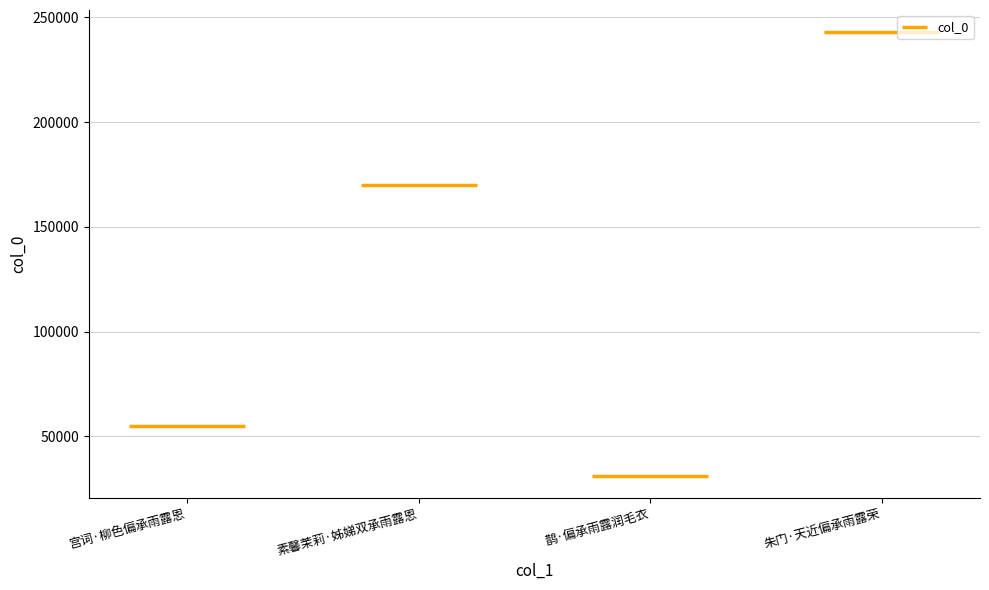

What is the difference between the values at 宫词·柳色偏承雨露恩 and 素馨茉莉·姊娣双承雨露恩?

114750